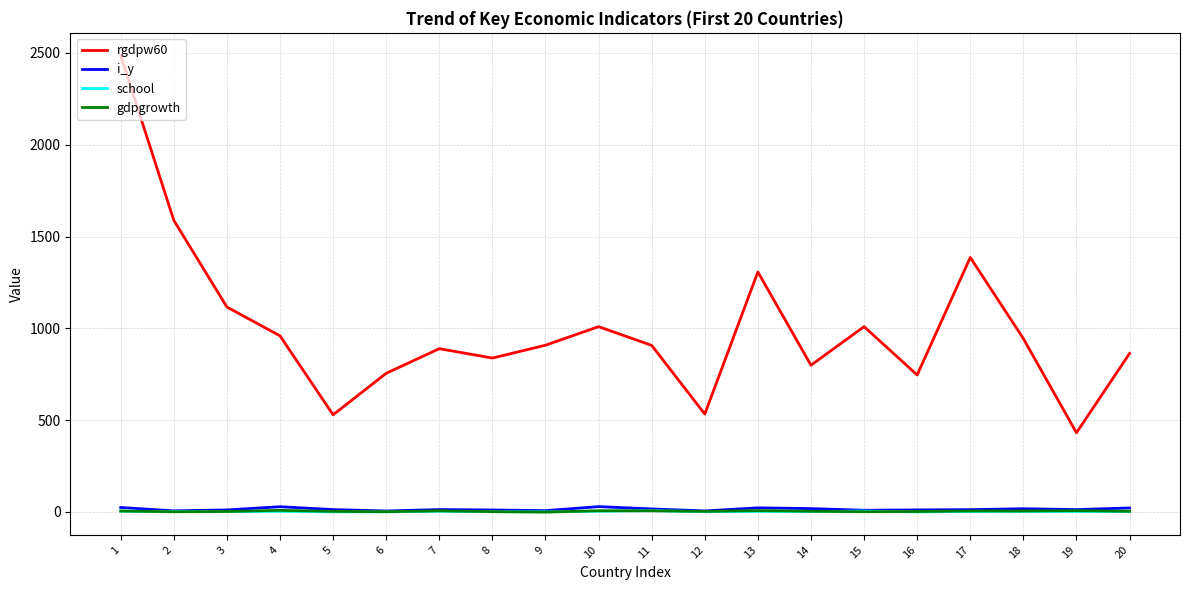

Which series has the widest spread of values?

rgdpw60